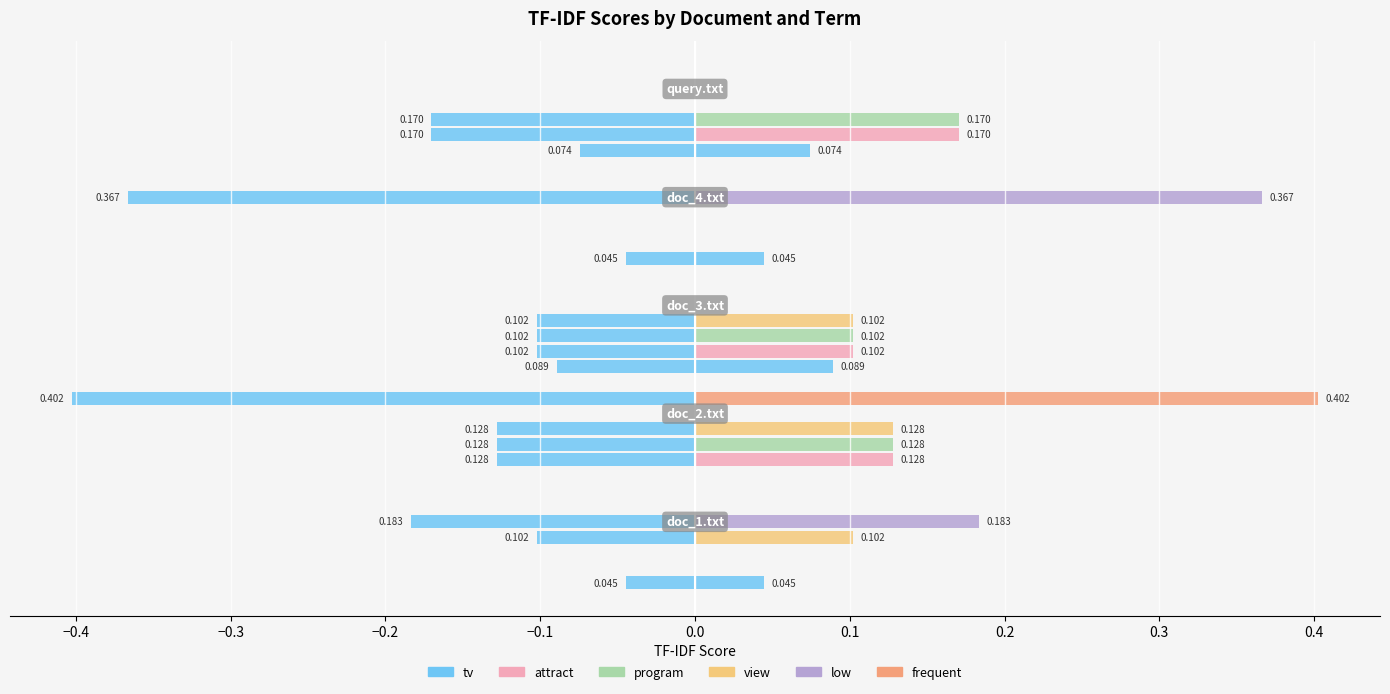

Is it true that tv equals 0.0 at −0.5?

True